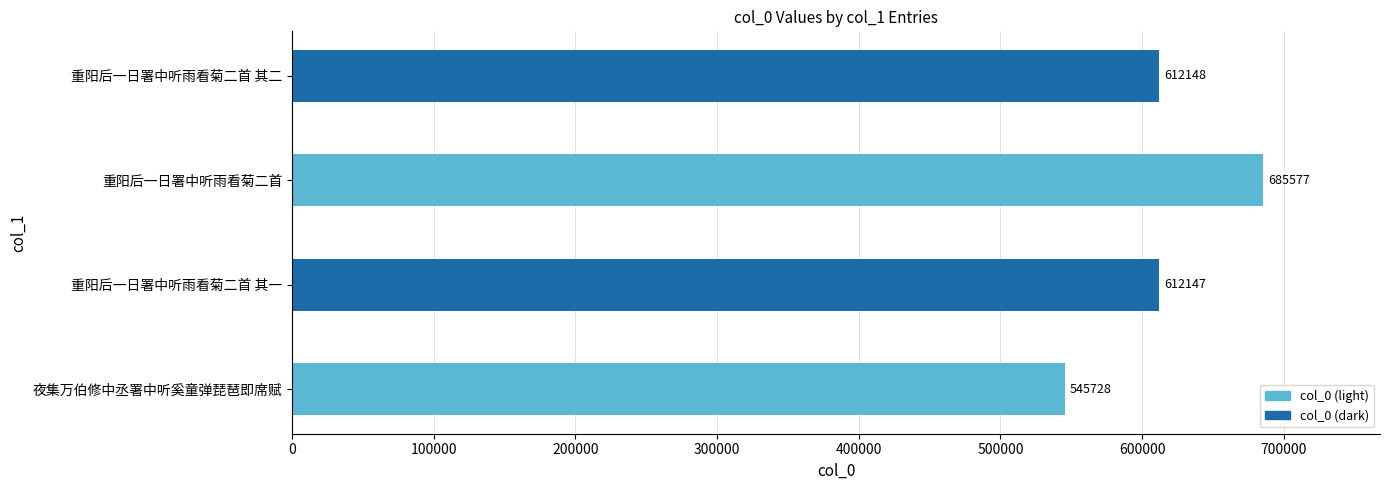

What is the approximate value at 重阳后一日署中听雨看菊二首 其一, to the nearest 10?

612150